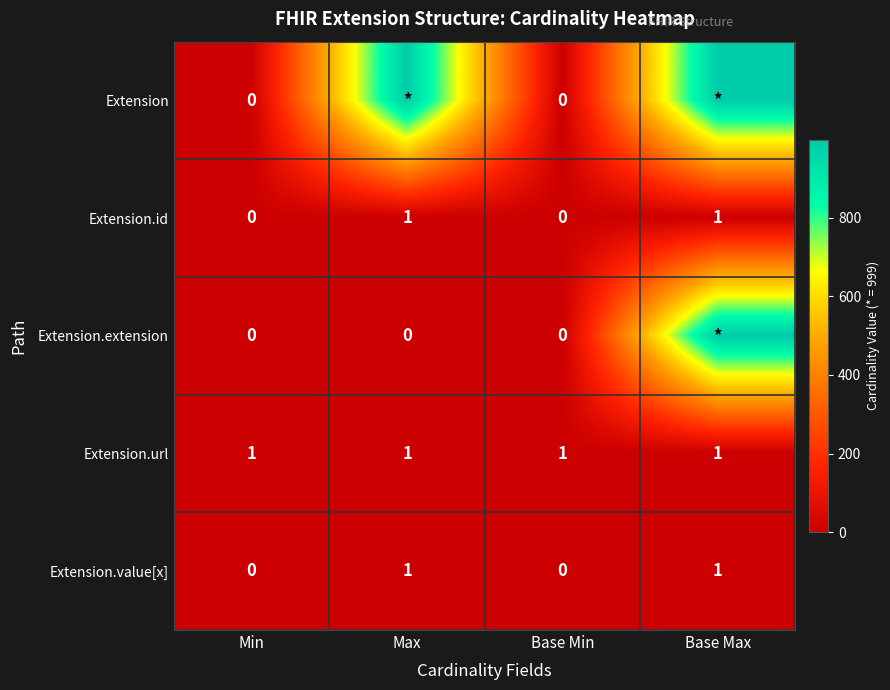

What is the difference between the maximum and minimum values in the Extension.value[x] series?

1